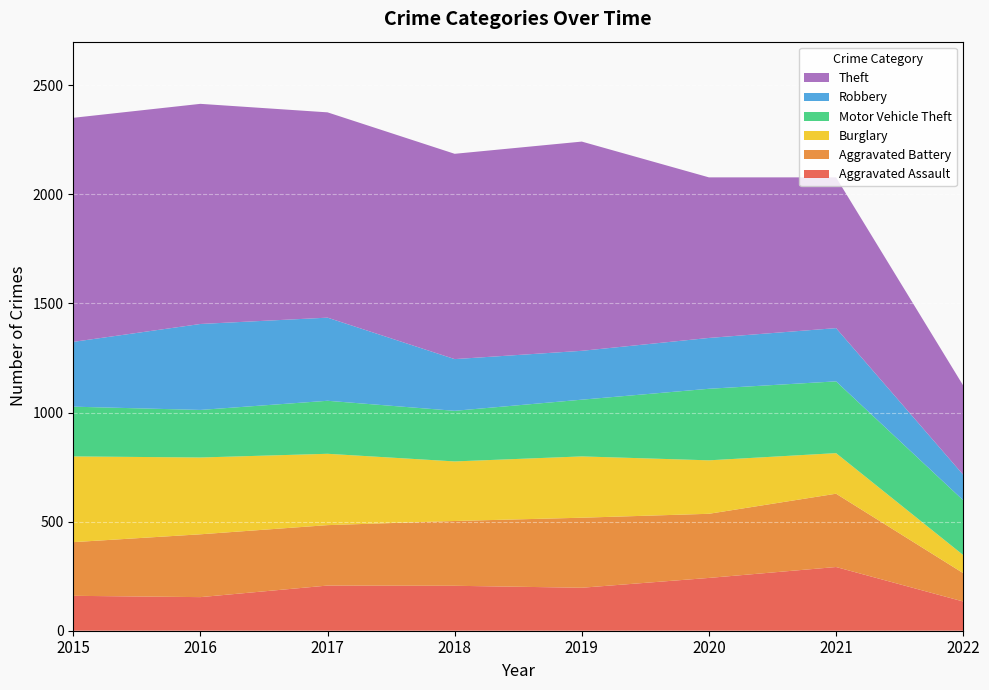

Reading left to right, transcribe all the data shown in this chart.

Aggravated Assault: 160	154	207	206	197	242	292	134
Aggravated Battery: 246	288	277	297	321	294	336	130
Burglary: 393	352	327	273	281	245	186	83
Motor Vehicle Theft: 228	218	243	232	260	328	329	251
Robbery: 297	394	381	237	224	233	244	117
Theft: 1027	1009	941	941	959	736	691	409